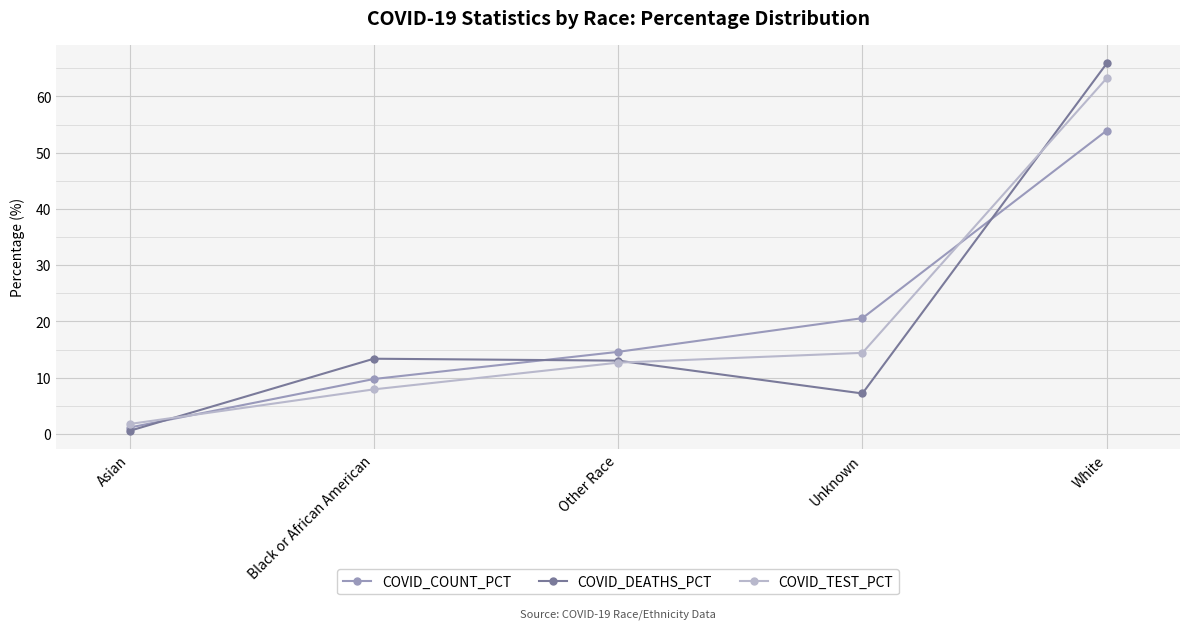

Which series ends up on top after the final intersection of COVID_COUNT_PCT and COVID_TEST_PCT?

COVID_TEST_PCT